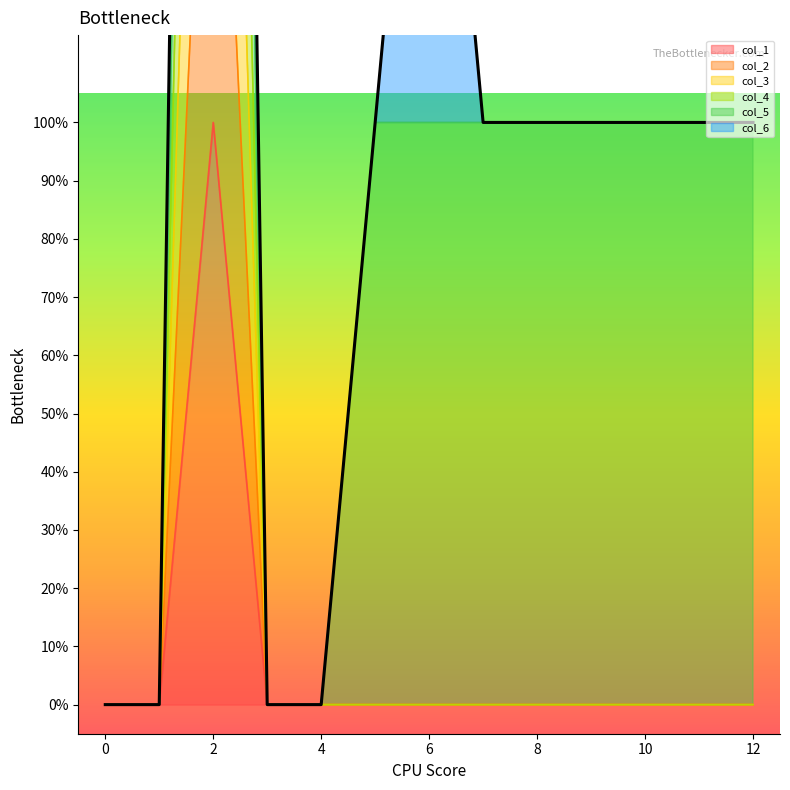

Which has a higher value, 4 or 0?

4